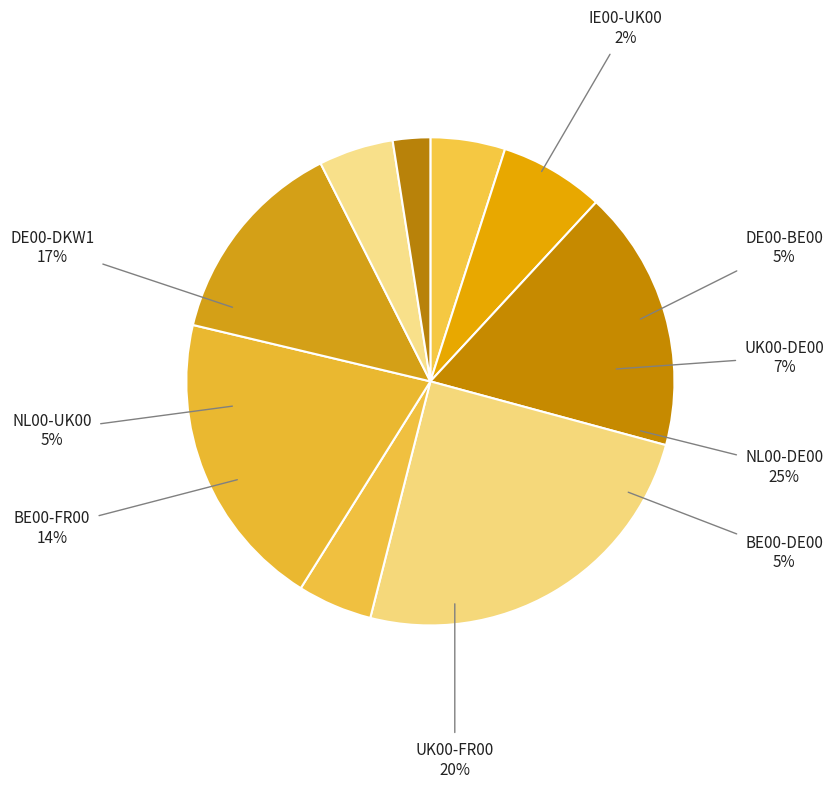

To the nearest percent, what is the average slice percentage?

11%